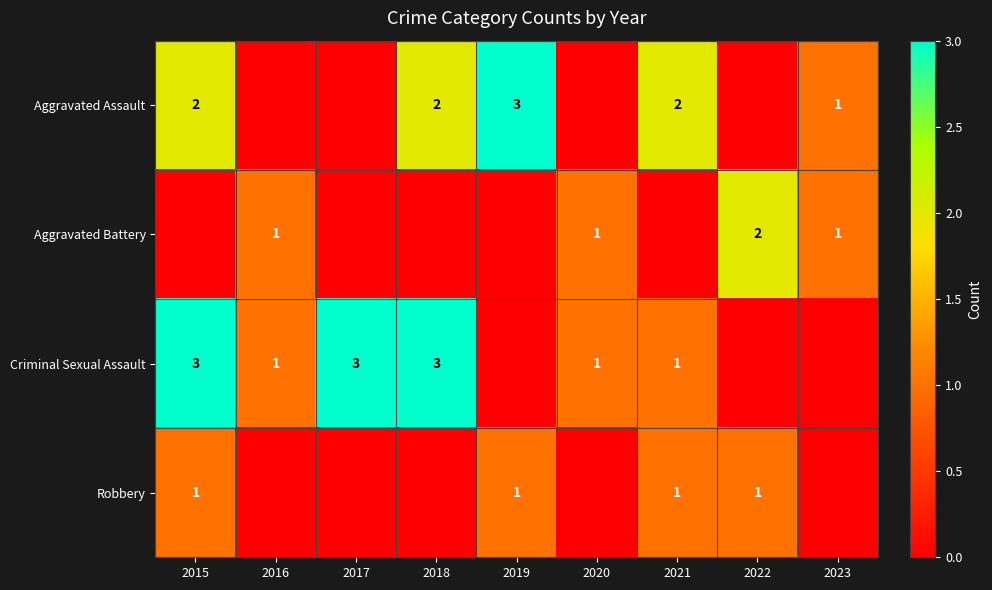

Is it true that Criminal Sexual Assault equals 3 at 2015?

True